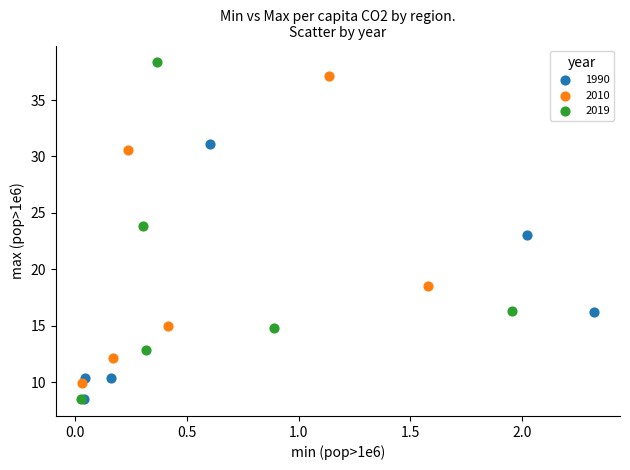

Which series has the widest spread of Y values?

2019